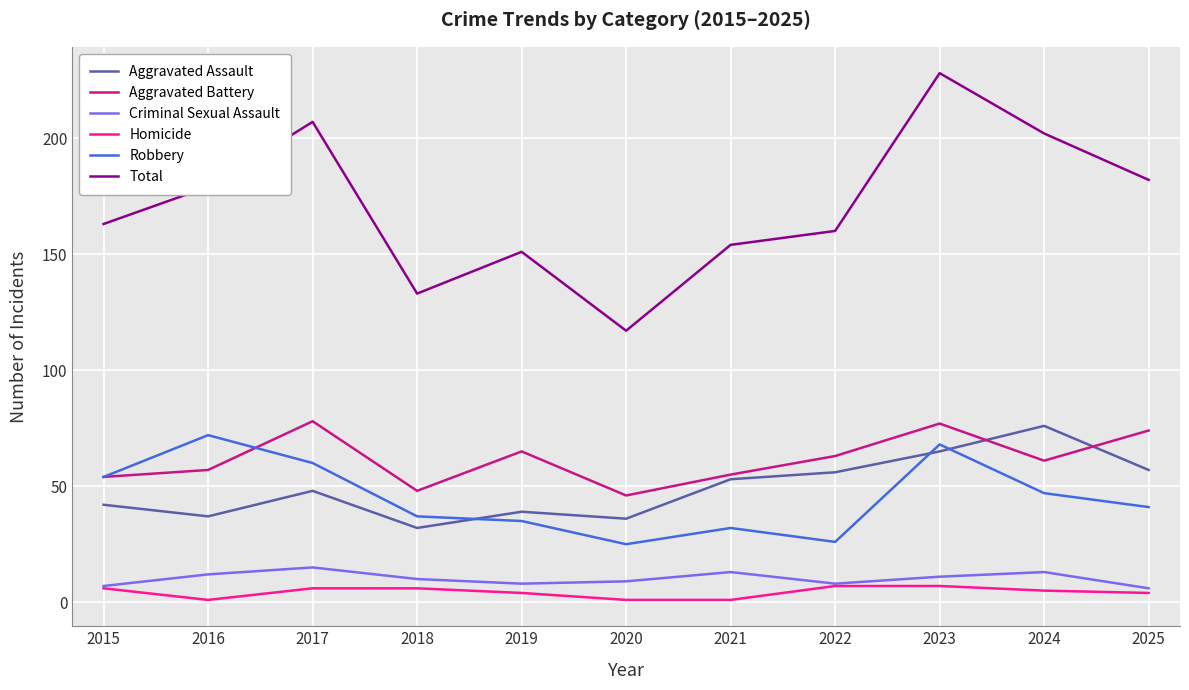

Reading right to left, what are all the values shown in this chart?

Aggravated Assault: 57	76	65	56	53	36	39	32	48	37	42
Aggravated Battery: 74	61	77	63	55	46	65	48	78	57	54
Criminal Sexual Assault: 6	13	11	8	13	9	8	10	15	12	7
Homicide: 4	5	7	7	1	1	4	6	6	1	6
Robbery: 41	47	68	26	32	25	35	37	60	72	54
Total: 182	202	228	160	154	117	151	133	207	179	163